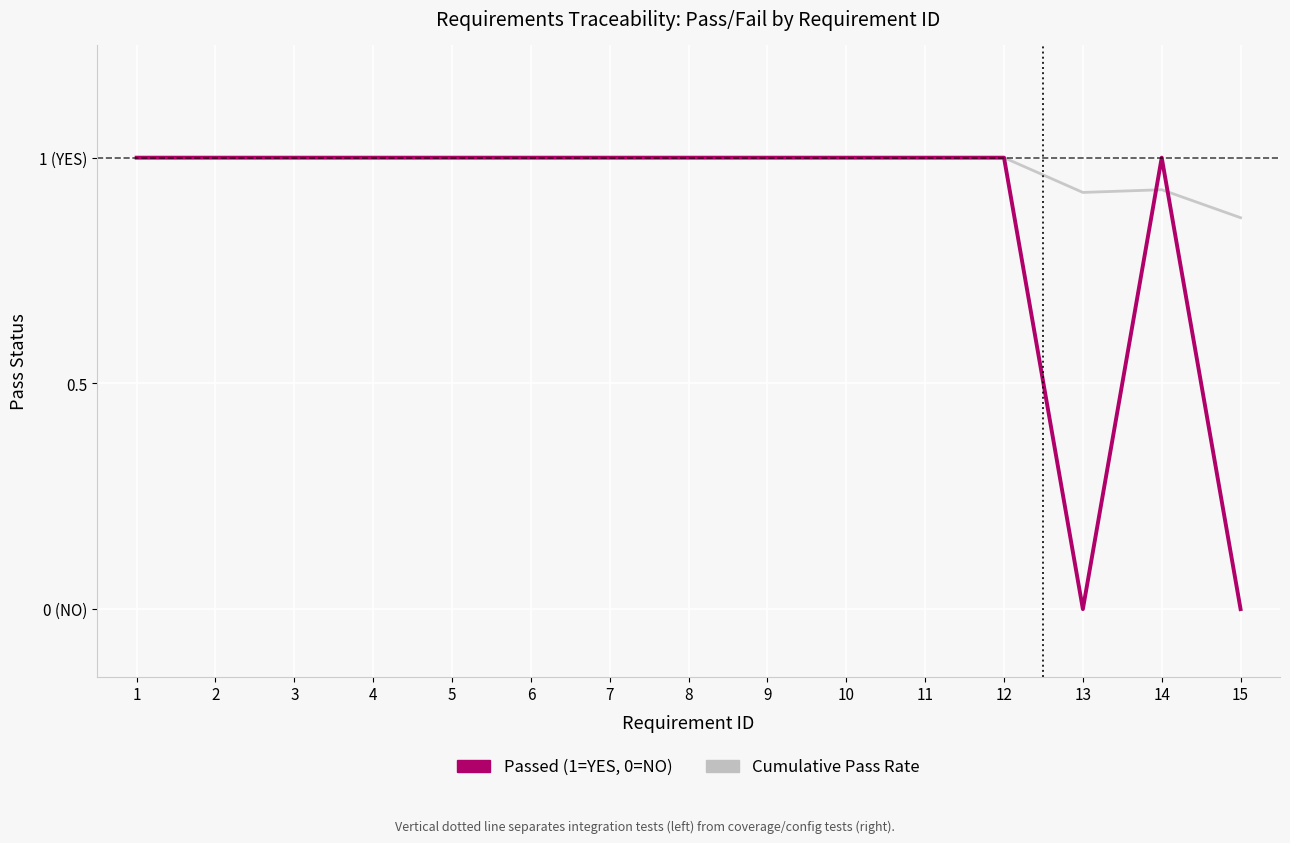

What are all the series names shown in the legend?

Passed (1=YES, 0=NO), Cumulative Pass Rate